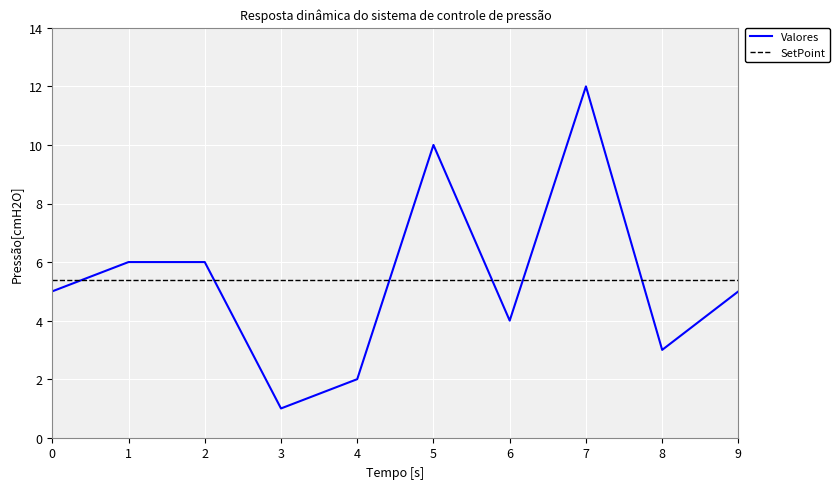

True or false: SetPoint has a value of 3.1 at 9.

False